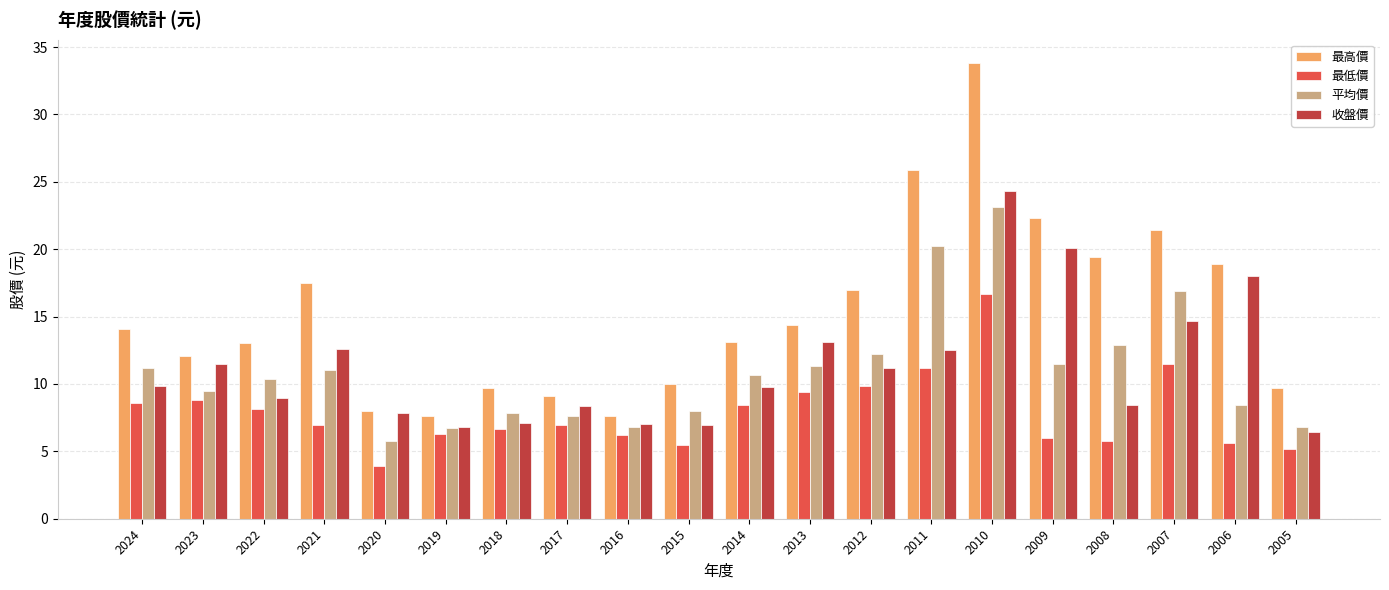

What are all the series names shown in the legend?

最高價, 最低價, 平均價, 收盤價